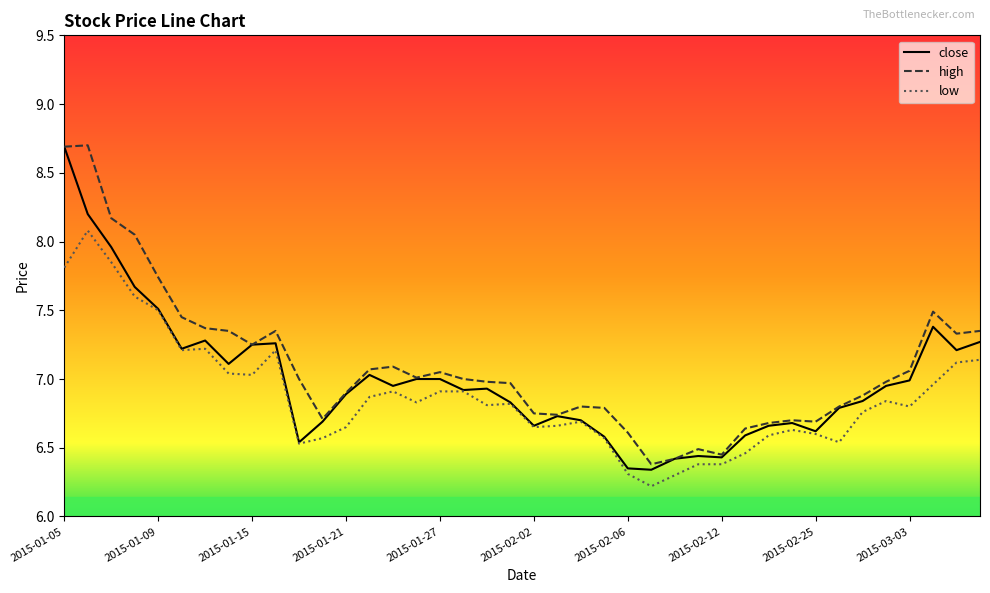

What is the maximum value for close?

8.7